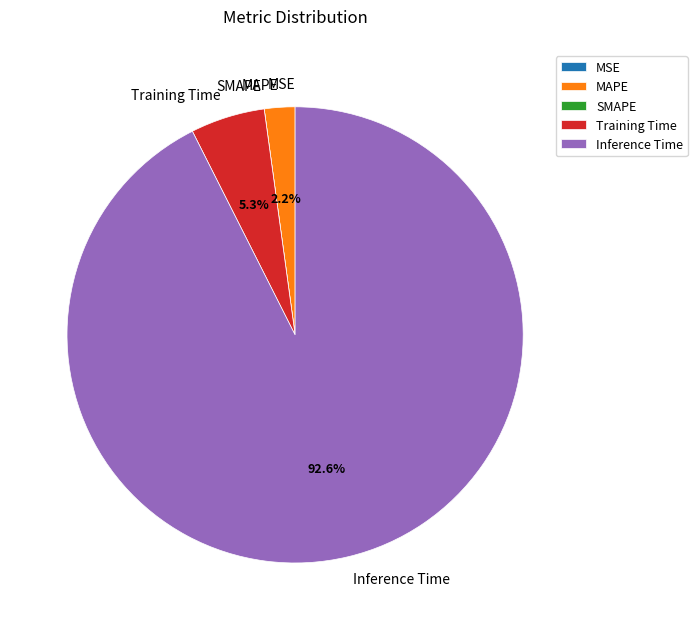

Which has a higher value, Training Time or Inference Time?

Inference Time